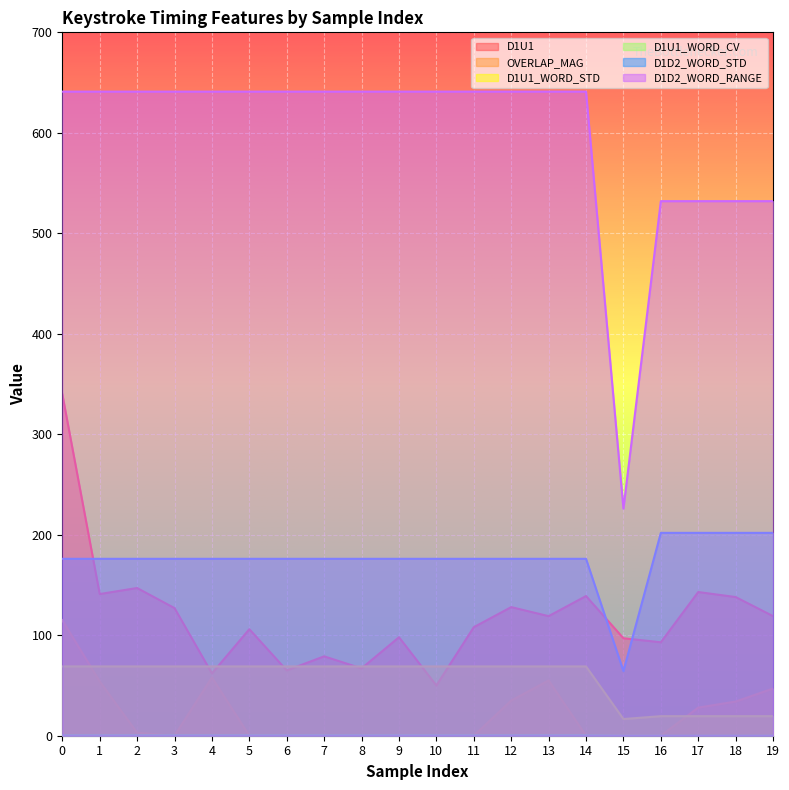

At which category does D1D2_WORD_RANGE reach its first local valley?

15